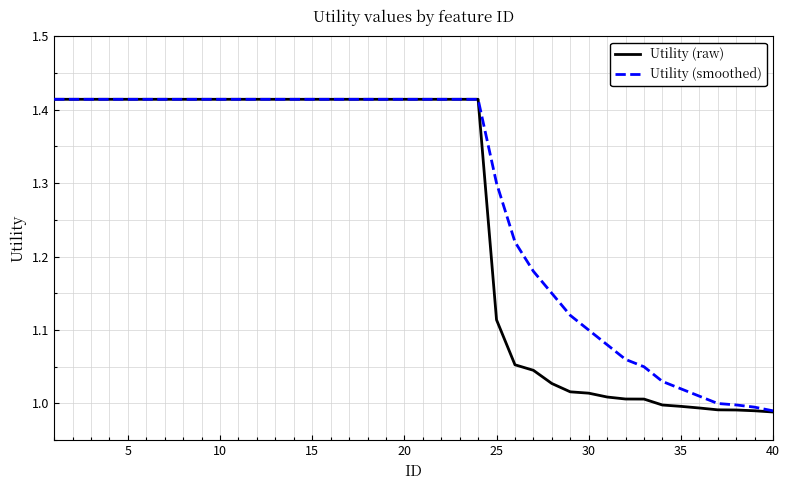

Which series has the largest total across all categories?

Utility (smoothed)